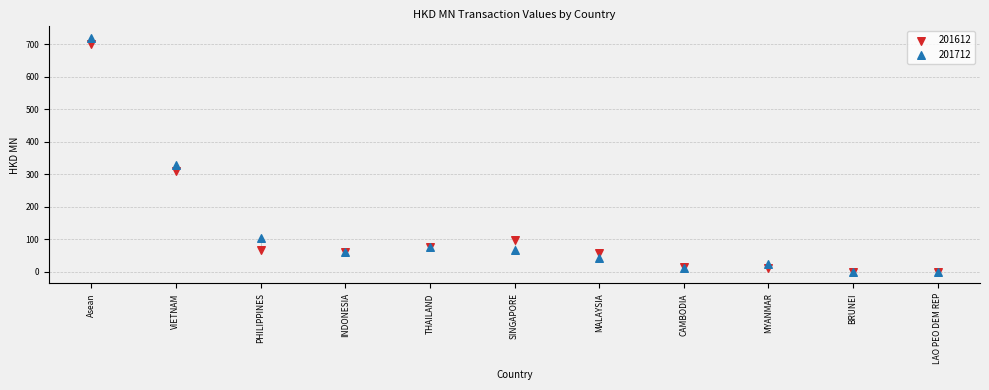

In the 201612 series, what Y value is closest to 350?

311.0